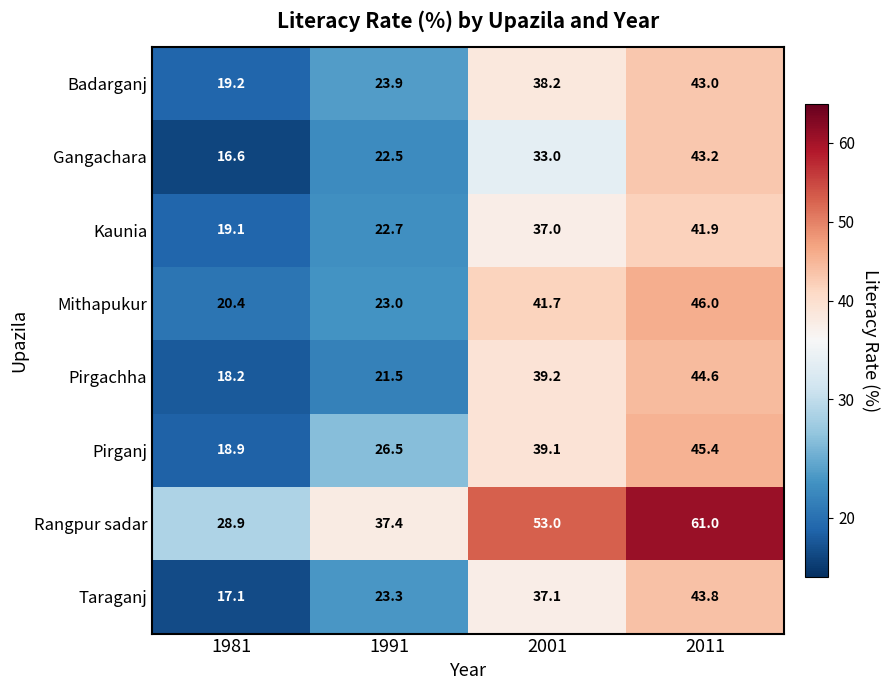

True or false: Rangpur sadar has a value of 50.6 at 1981.

False